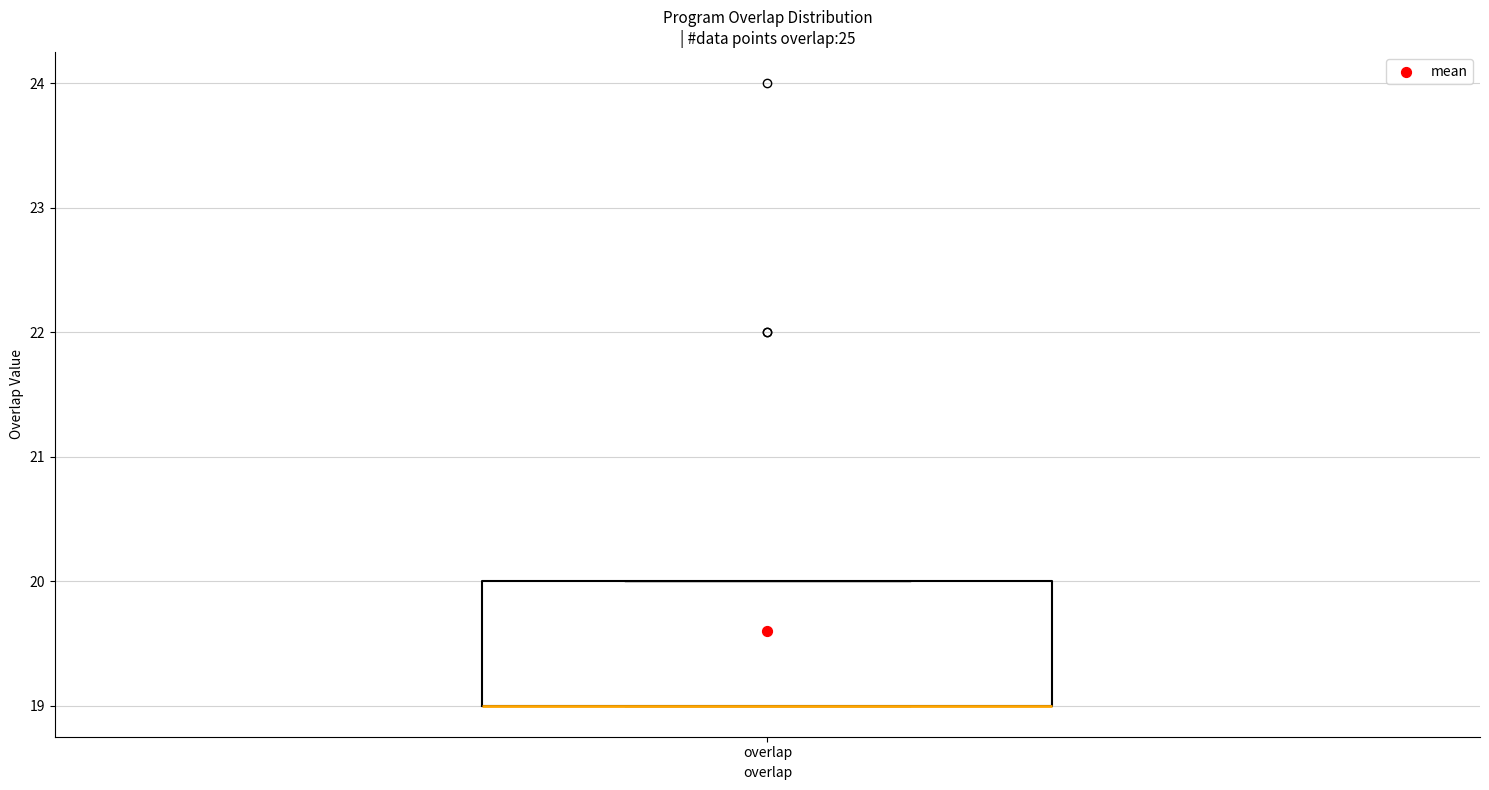

Where is the upper edge of the box for overlap on the y-axis? The values are not printed on the chart, so give them approximately, as read against the axis.

20